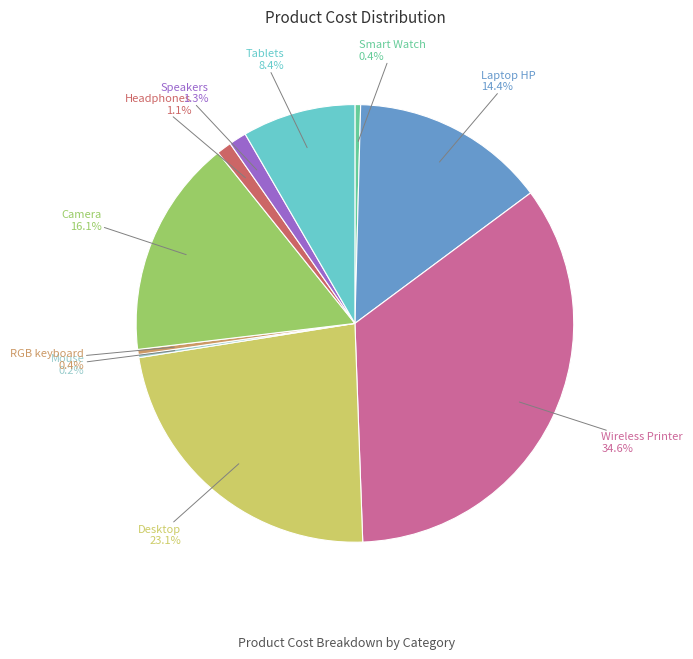

Does any single category account for the majority?

No